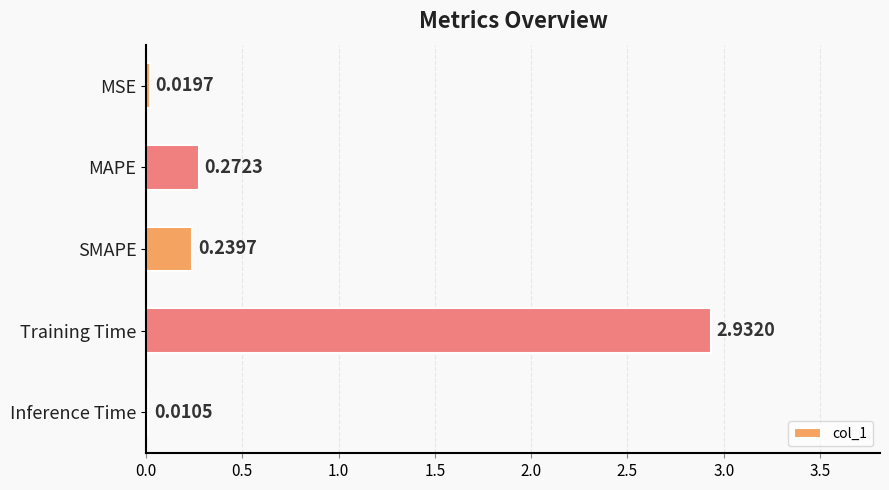

Are the bars horizontal?

Yes